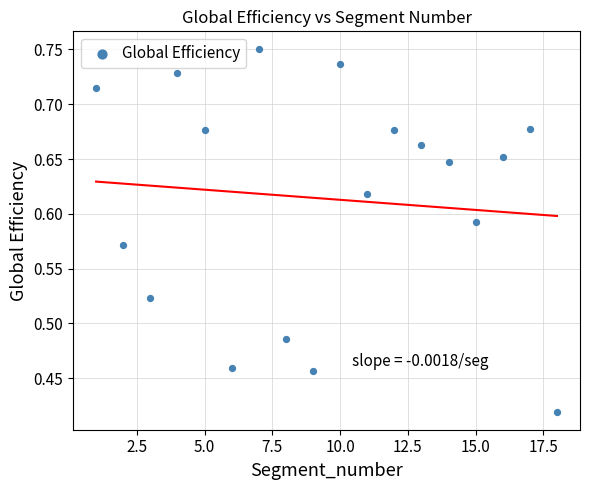

What is the range of X values (max minus min)?

17.0